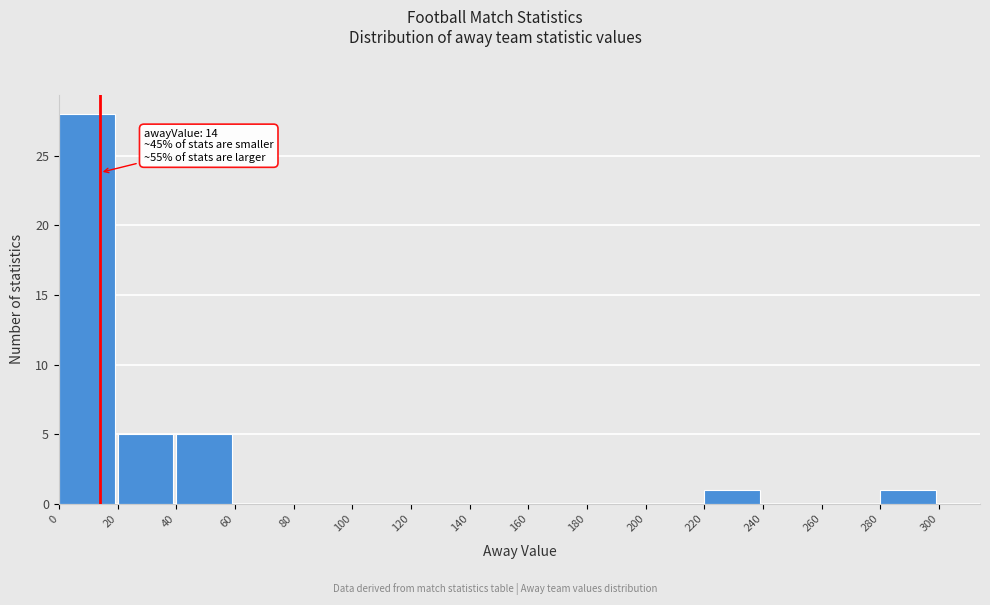

Over which range of the x-axis is the bar tallest?

0 to 20